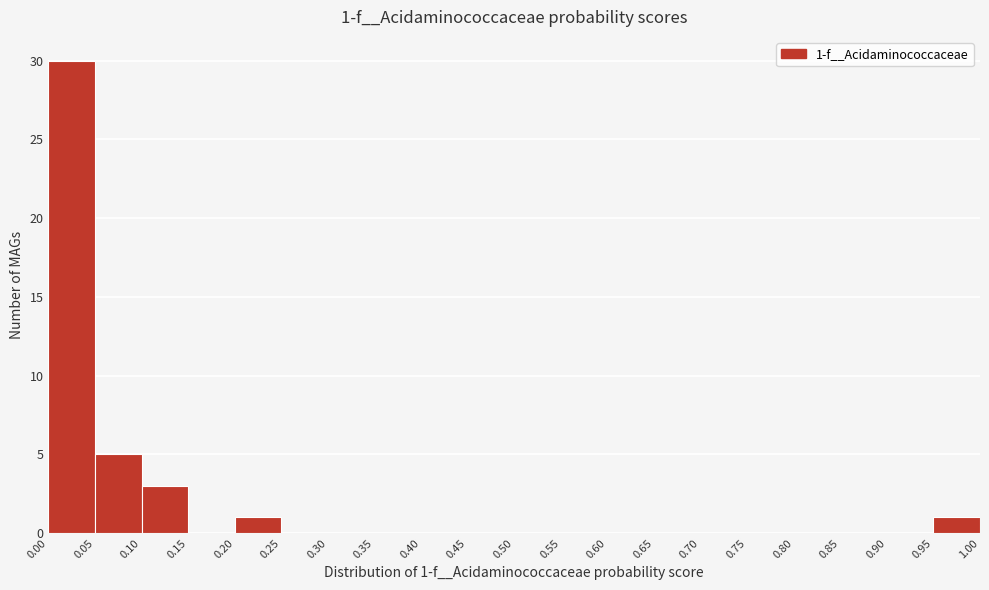

Over which range of the x-axis is the bar tallest?

0.00 to 0.05